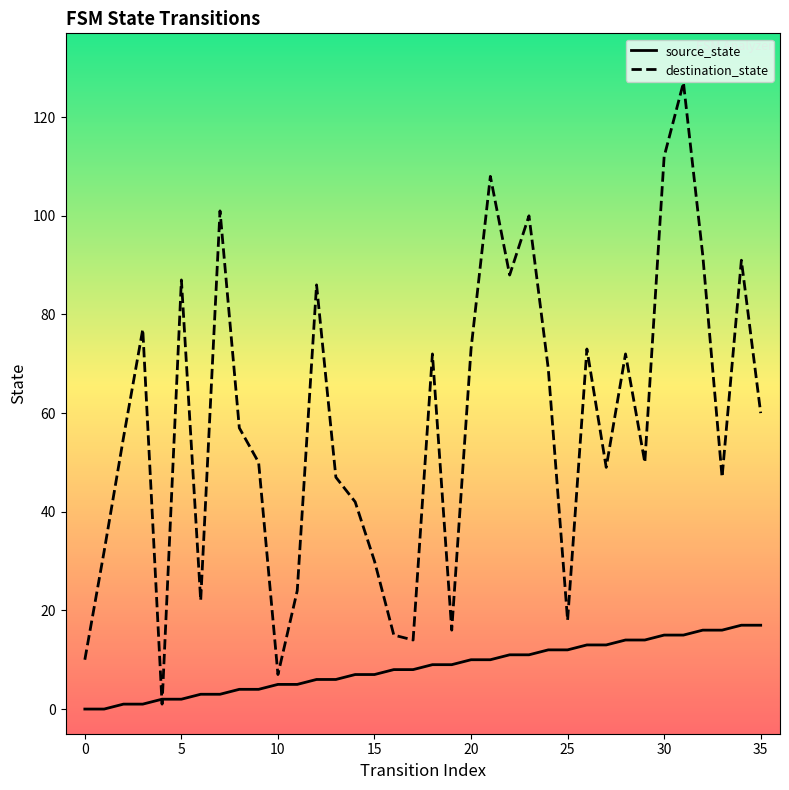

How many distinct data groups are displayed?

2